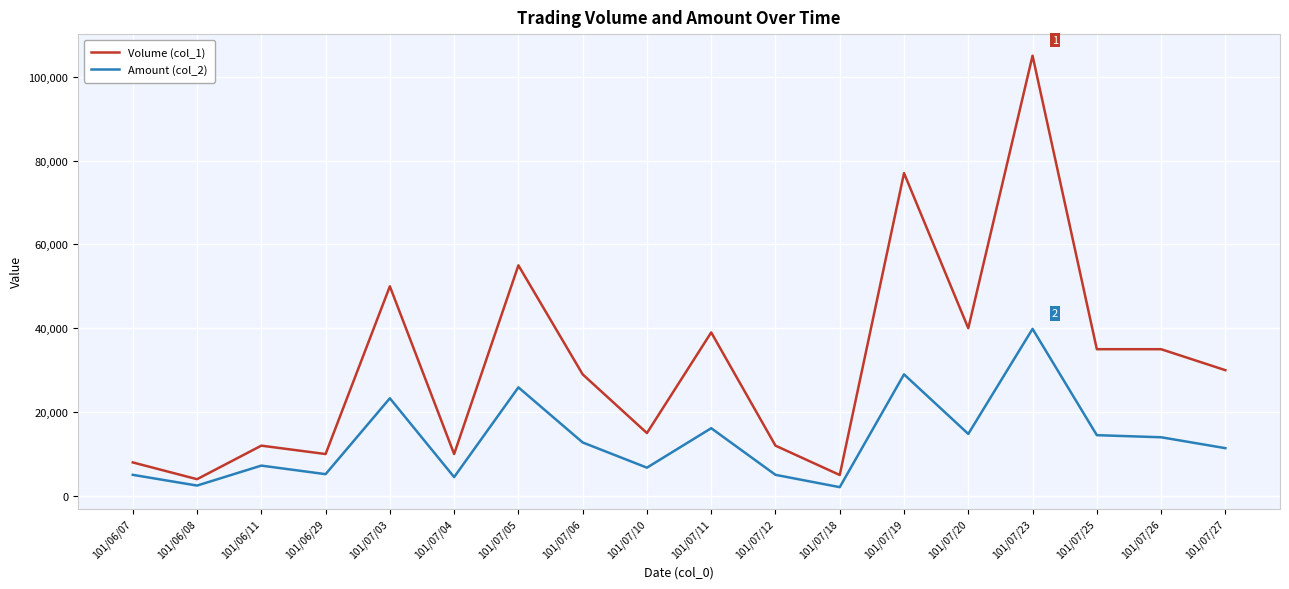

Is it true that Volume (col_1) equals 14919 at 101/06/29?

False